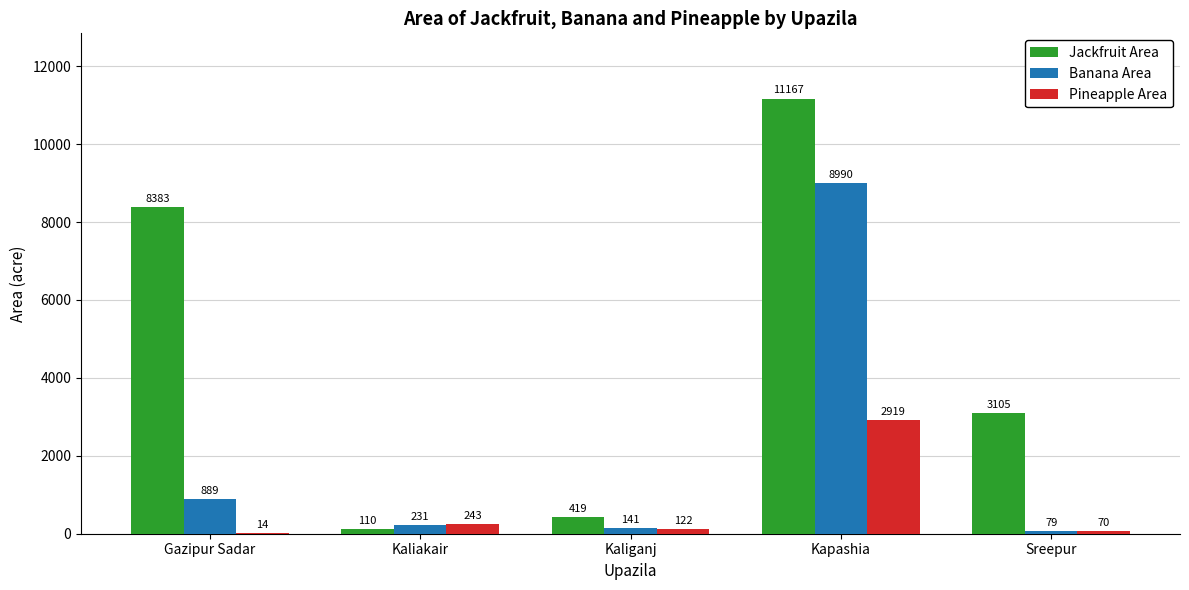

What is the sum of the Pineapple Area values at Gazipur Sadar and Kaliganj?

136